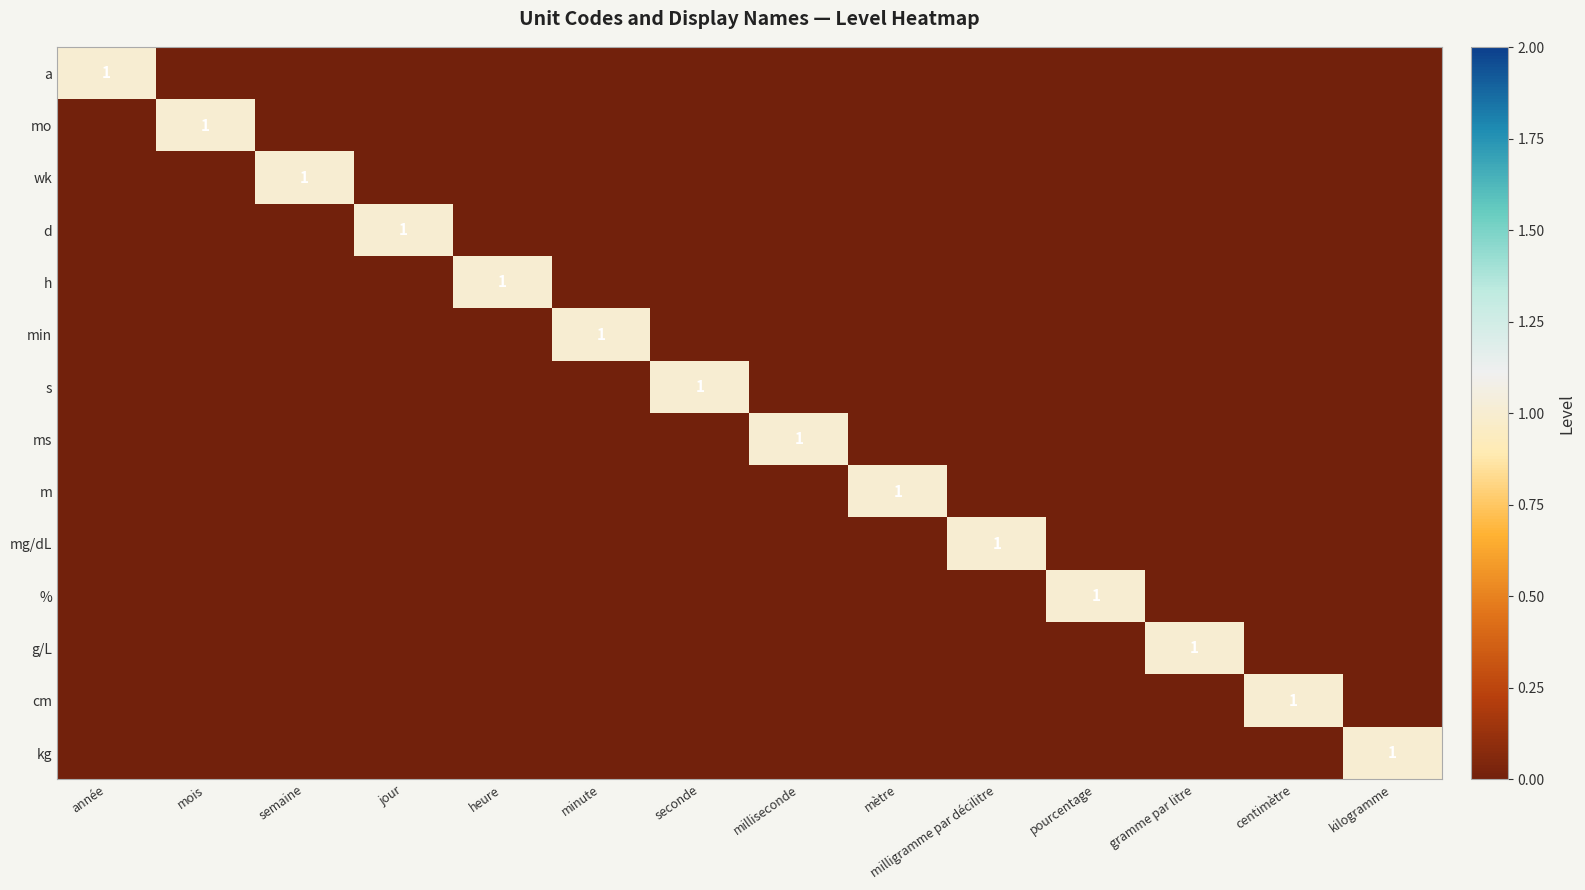

The % series shows 1 at pourcentage. True or false?

True